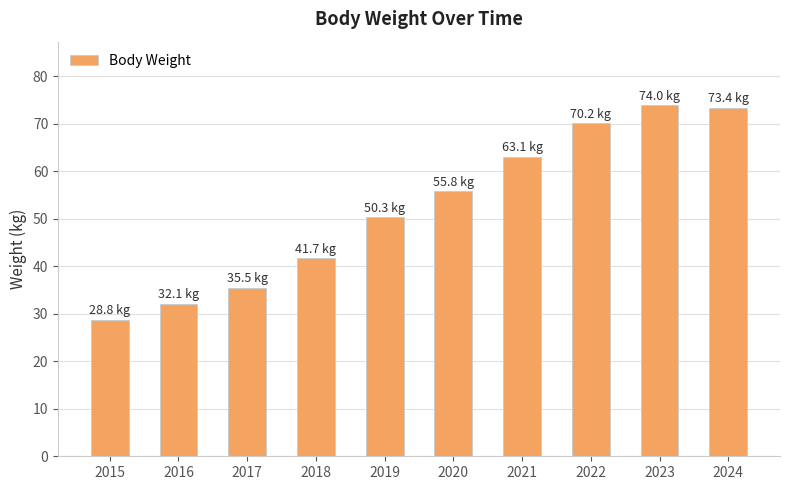

Reading left to right, extract all data points from this chart.

28.8	32.1	35.5	41.7	50.3	55.8	63.1	70.2	74.0	73.4